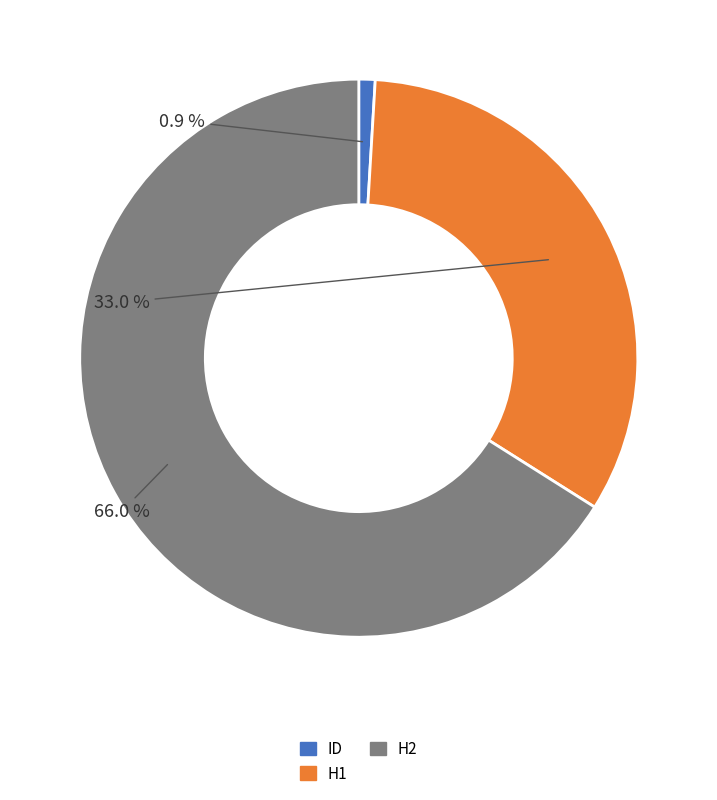

Which category has the biggest portion of the pie?

H2